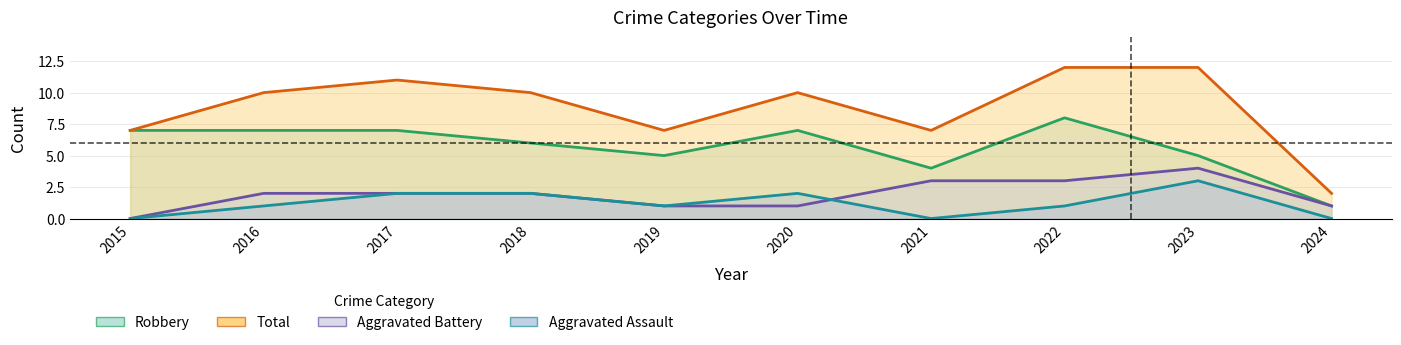

What is the total value across all series at 2023?

24